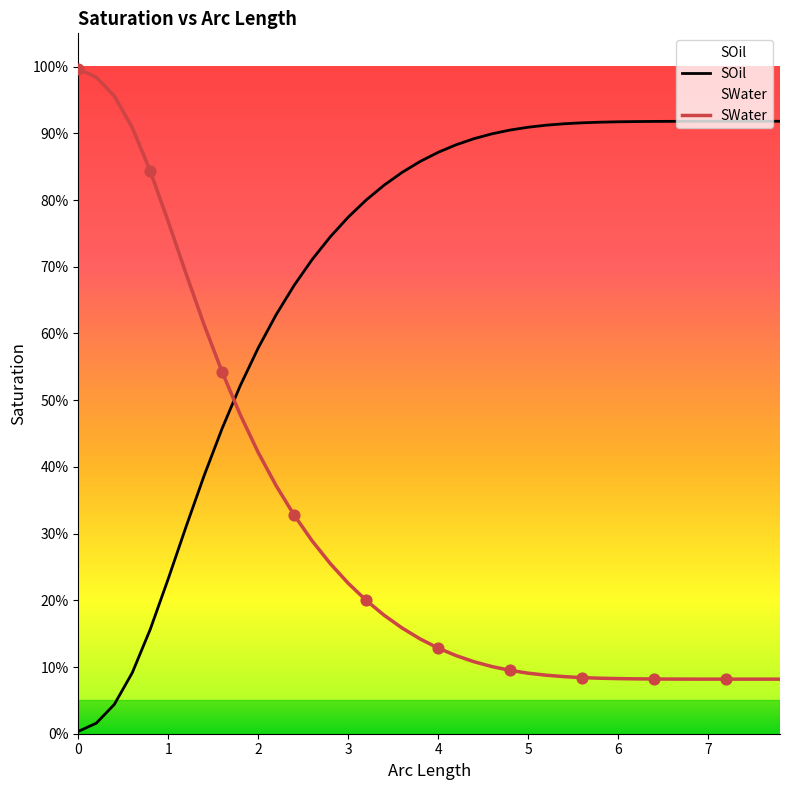

What are all the series names shown in the legend?

SOil, SWater